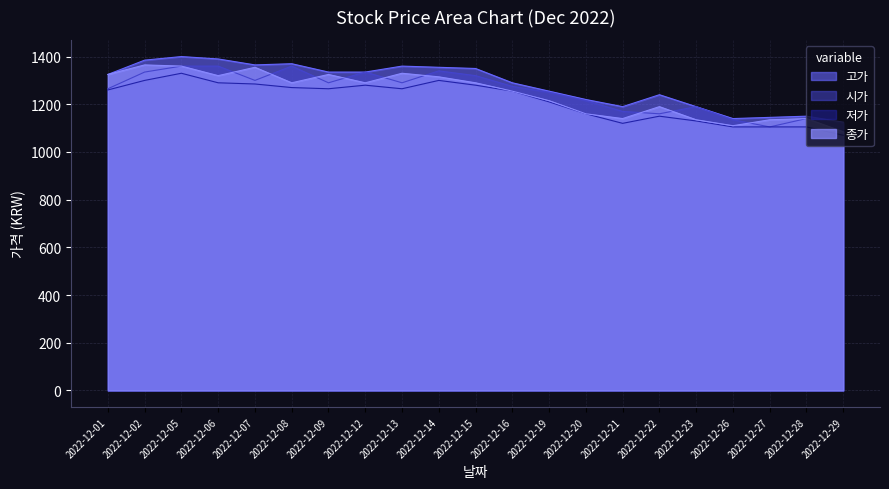

True or false: 저가 and 종가 intersect in this chart.

False